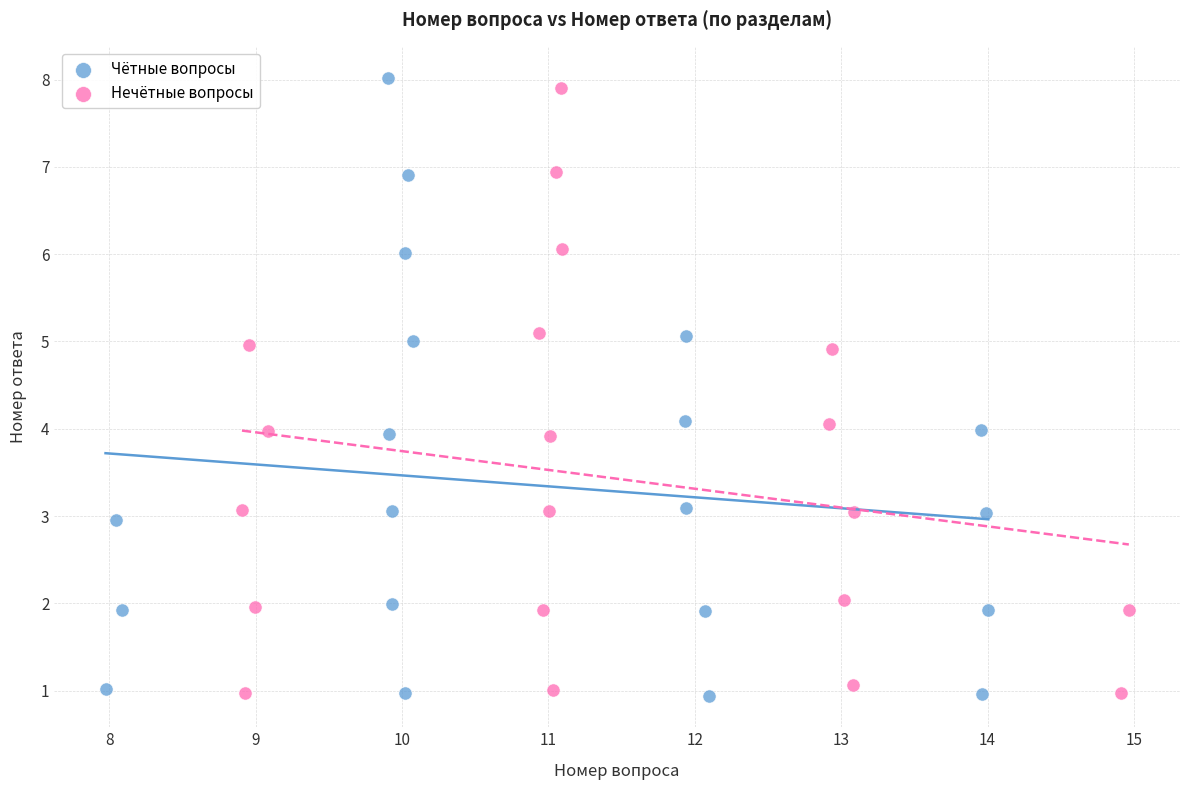

Which series has the largest Y range (max minus min)?

Чётные вопросы